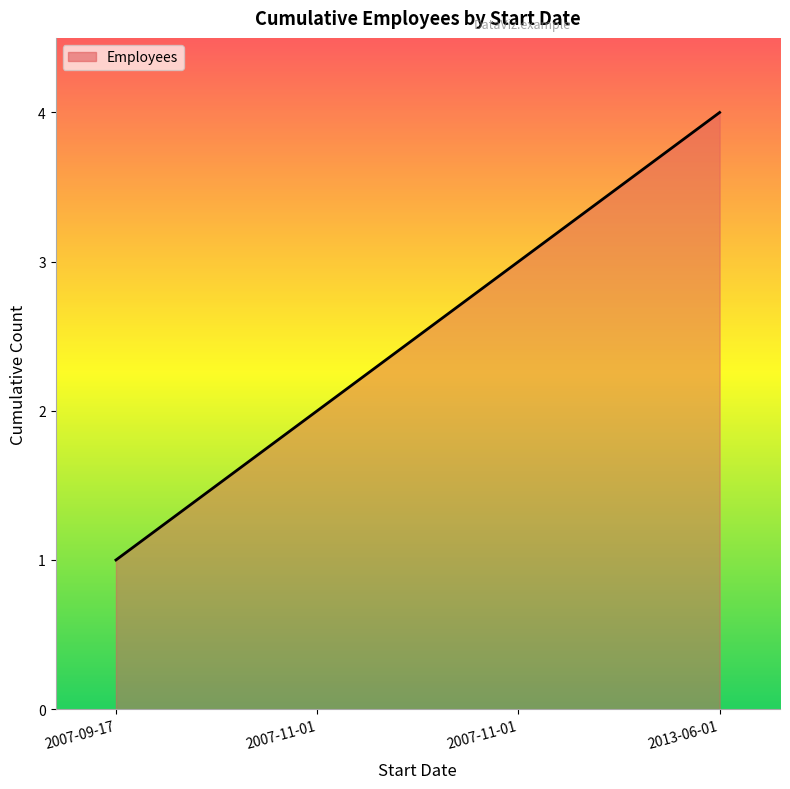

Reading left to right, extract all data points from this chart.

2007-09-17=1	2007-11-01=2	2007-11-01=3	2013-06-01=4